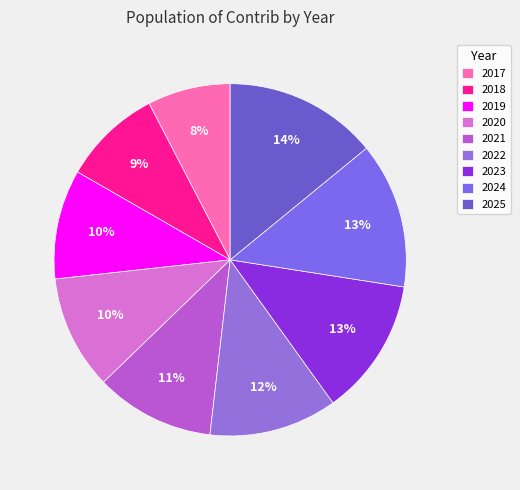

How many slices are in this pie chart?

9